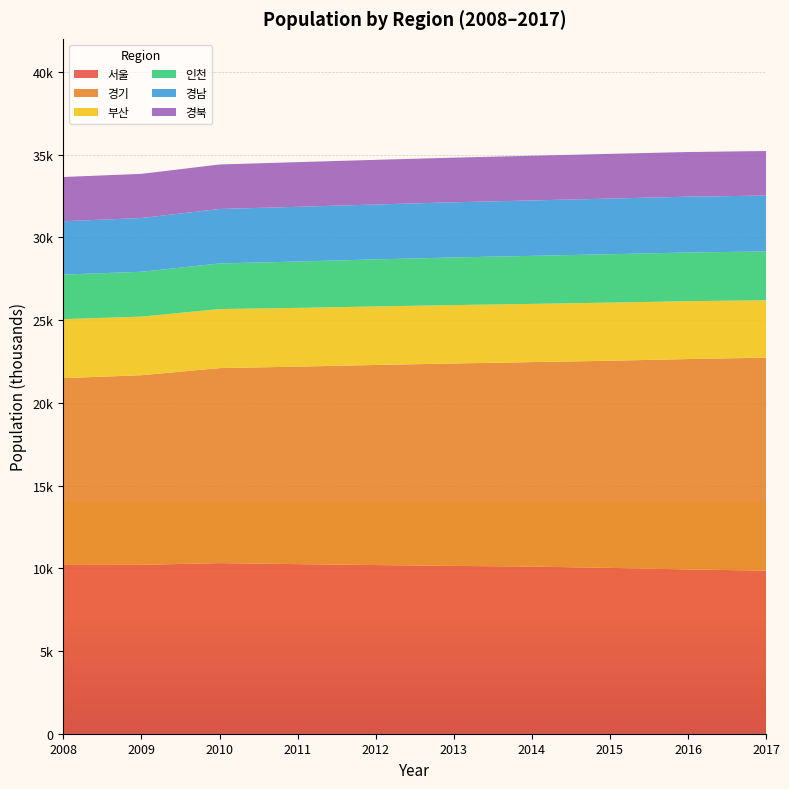

Reading left to right, transcribe all the data shown in this chart.

서울: 10201	10208	10312	10250	10195	10144	10103	10022	9930	9857
경기: 11292	11460	11787	11937	12093	12235	12358	12522	12716	12873
부산: 3565	3543	3568	3551	3538	3528	3519	3513	3498	3470
인천: 2693	2710	2758	2801	2844	2880	2903	2925	2943	2948
경남: 3225	3250	3291	3309	3319	3333	3350	3364	3373	3380
경북: 2674	2669	2690	2699	2698	2699	2701	2702	2700	2691